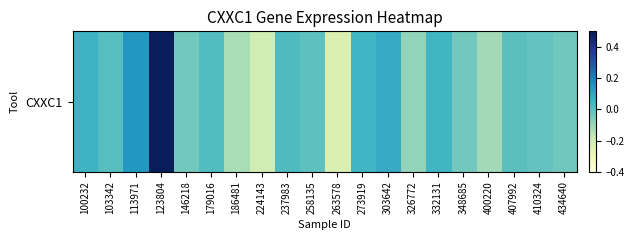

How many series are shown in this chart?

1